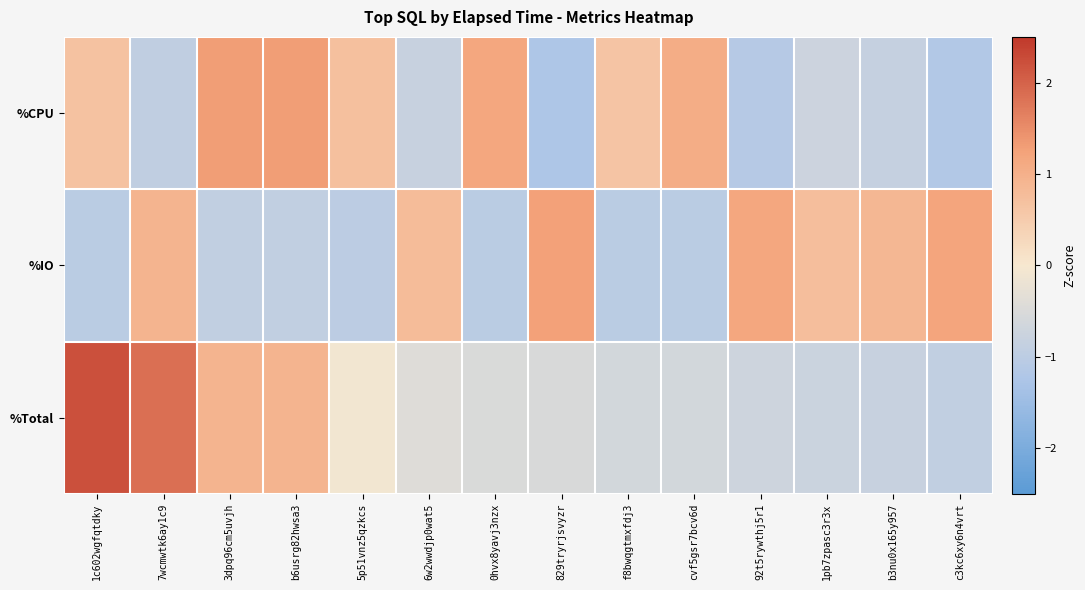

How many series are shown in this chart?

3